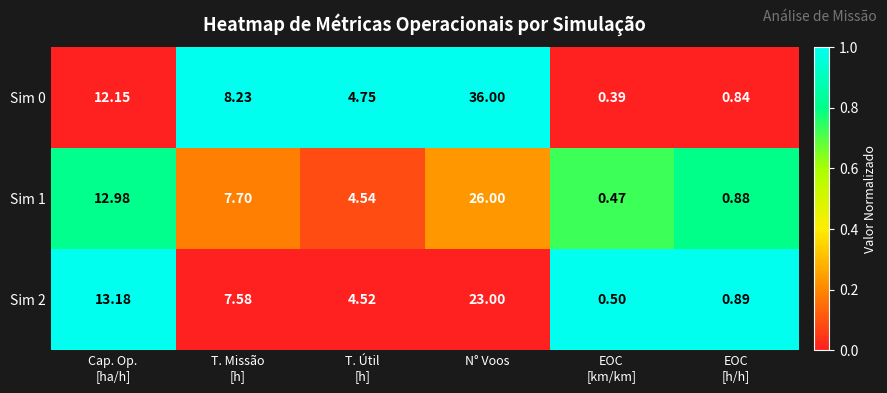

Which label corresponds to the largest value in the chart?

N° Voos